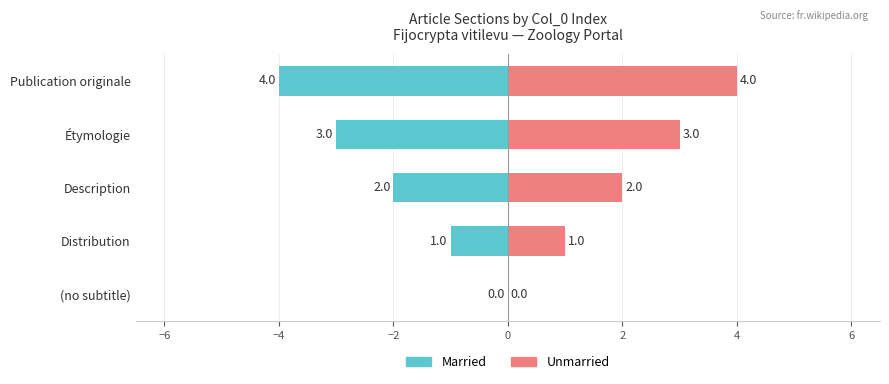

What is the sum of the Married values at Publication originale and Description?

-6